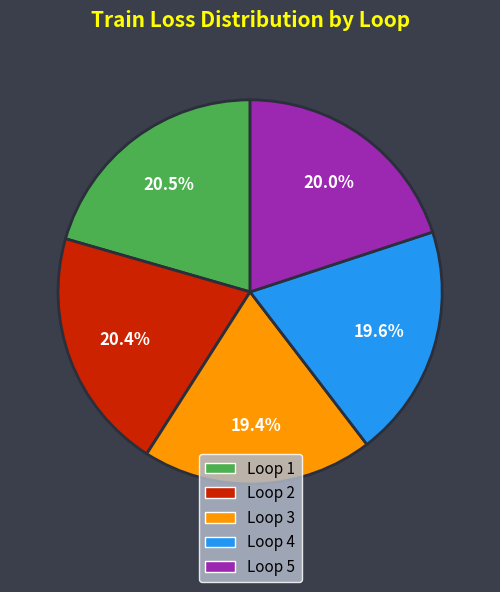

Which has a higher value, Loop 3 or Loop 5?

Loop 5